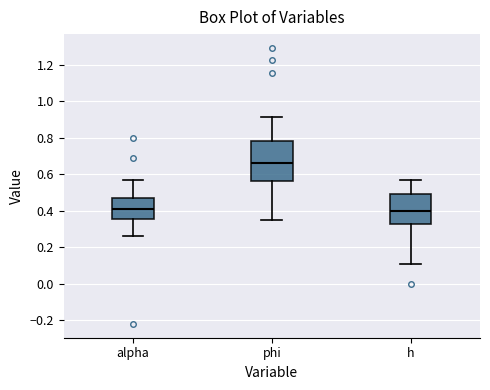

Reading left to right, transcribe this box plot: for each box, give where its median line is, the range the box spans, and where its two whiskers end, as read against the y-axis. The values are not printed on the chart, so give them approximately, as read against the axis.

alpha: median 0.42, box 0.36 to 0.48, whiskers 0.26 to 0.58
phi: median 0.66, box 0.56 to 0.78, whiskers 0.36 to 0.92
h: median 0.40, box 0.32 to 0.48, whiskers 0.10 to 0.56